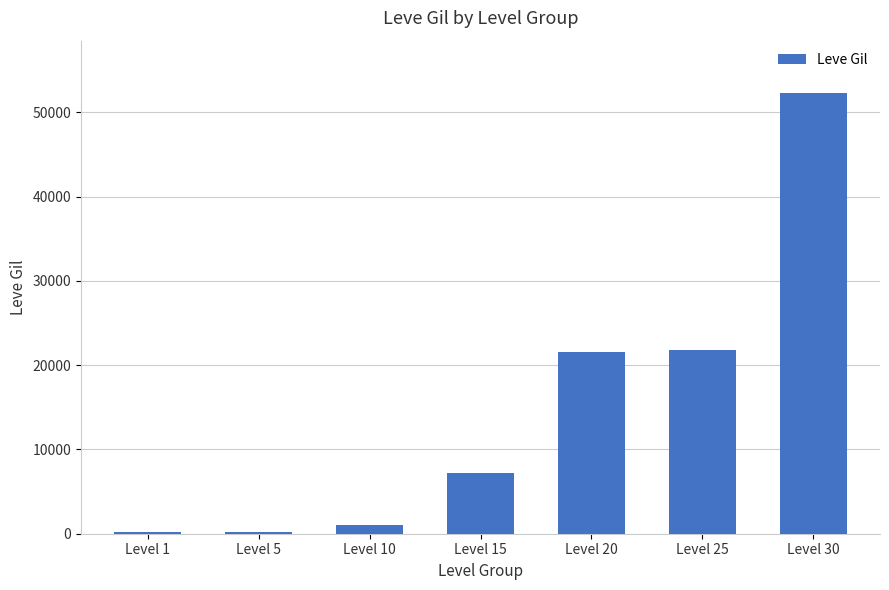

Read the value at Level 25, to the nearest 10.

21830